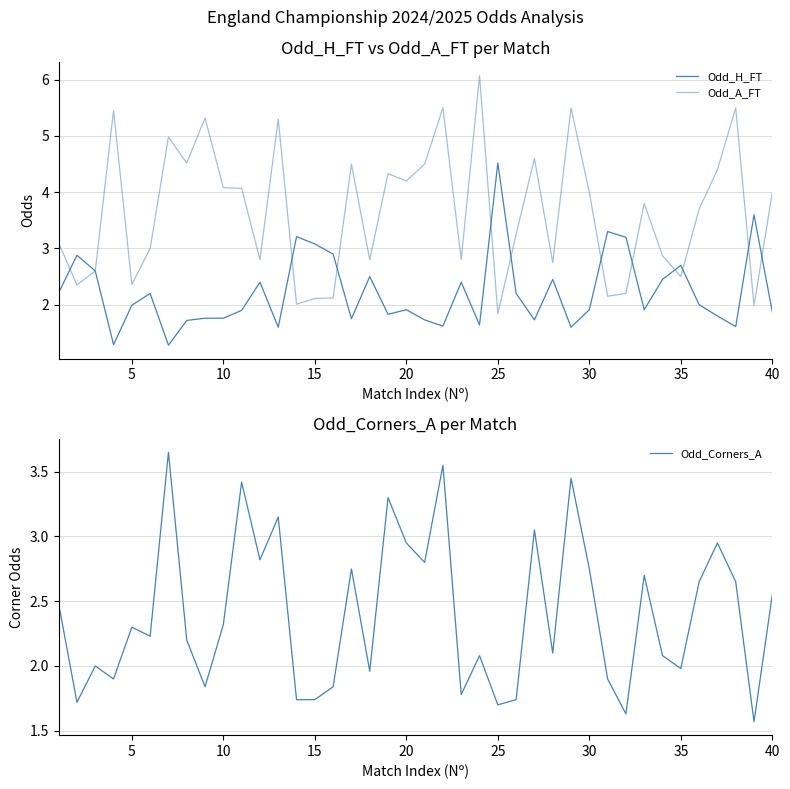

What is the highest value of the Odd_A_FT series?

6.1